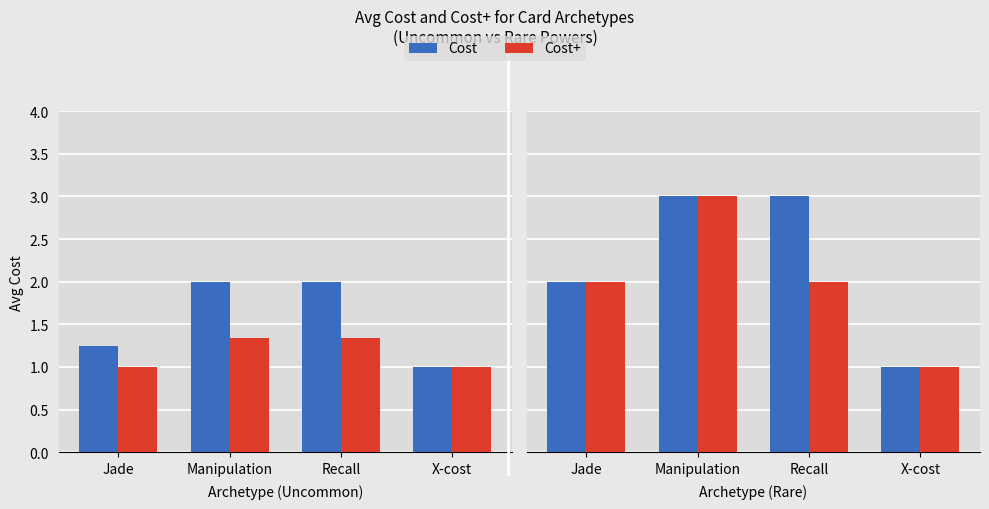

Rank the series at X-cost from lowest to highest value.

Cost, Cost+